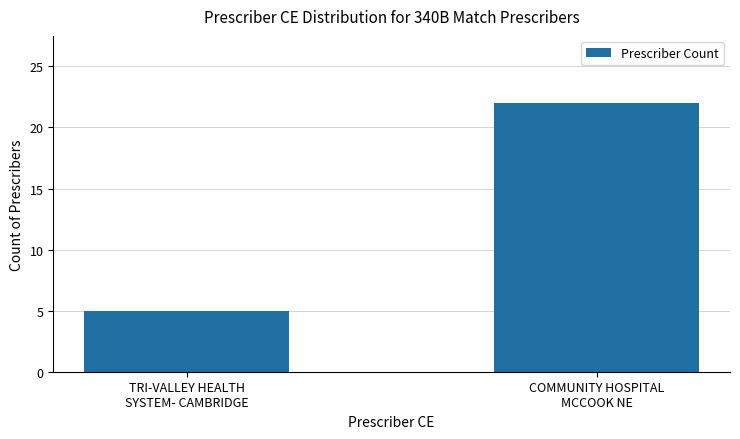

What is the label of the 1st bar from the left?

TRI-VALLEY HEALTH
SYSTEM- CAMBRIDGE